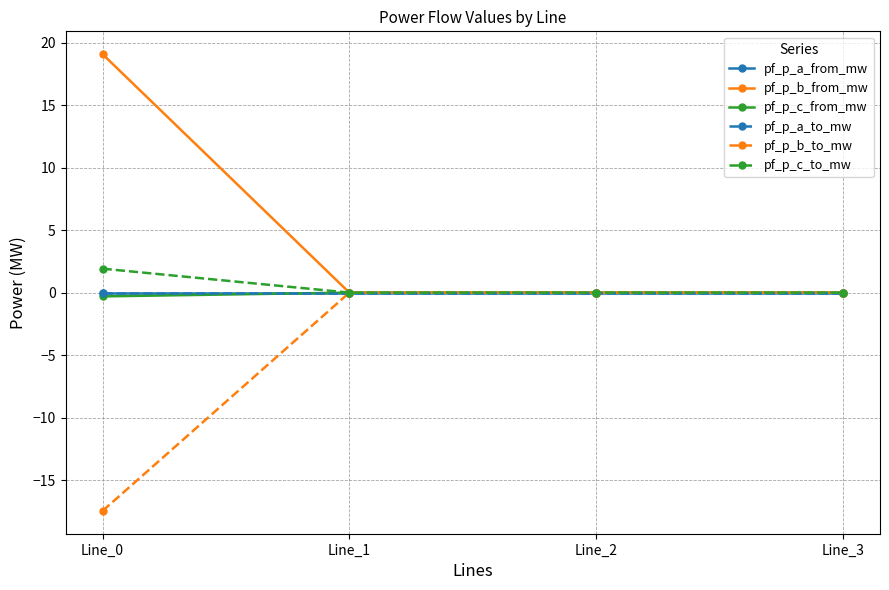

Rank the series at Line_0 from lowest to highest value.

pf_p_b_to_mw, pf_p_c_from_mw, pf_p_a_to_mw, pf_p_a_from_mw, pf_p_c_to_mw, pf_p_b_from_mw